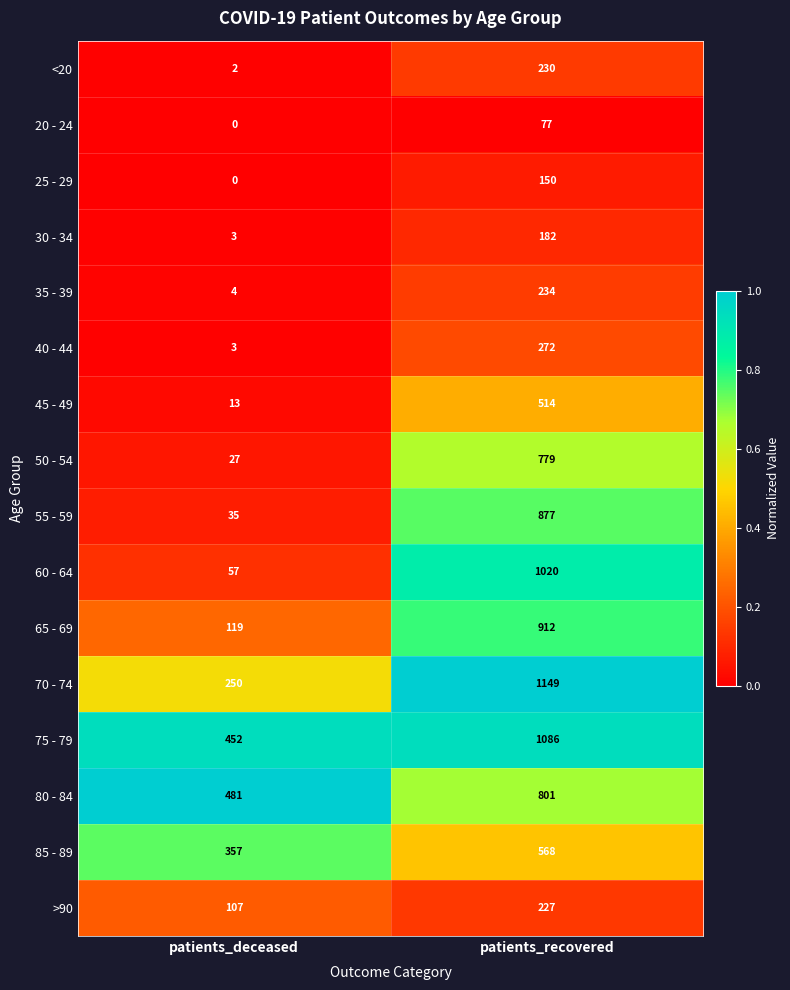

Which series has the largest total across all categories?

75 - 79